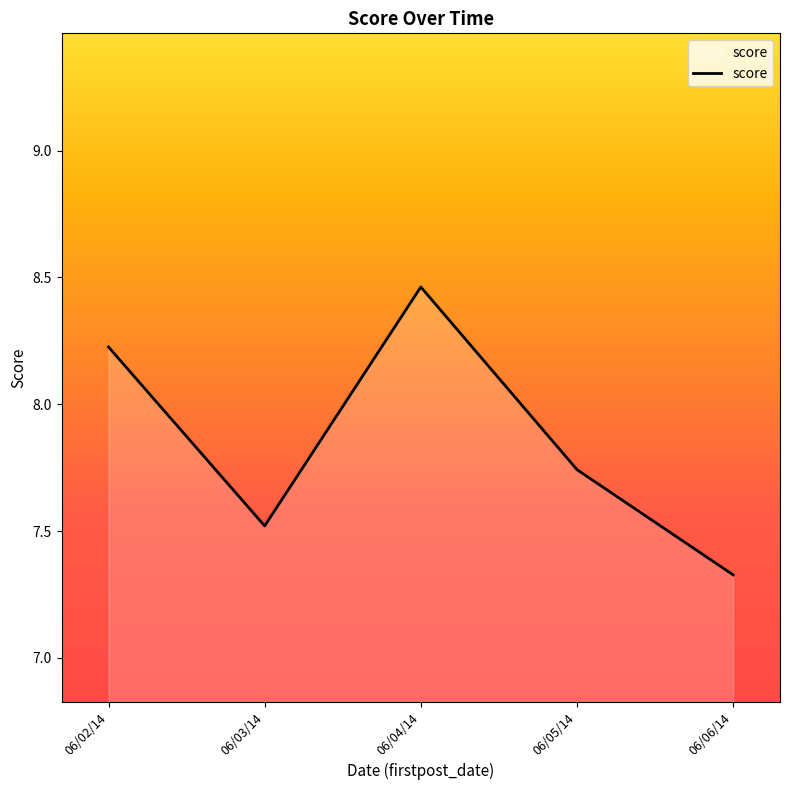

How many values are between 7 and 8?

3